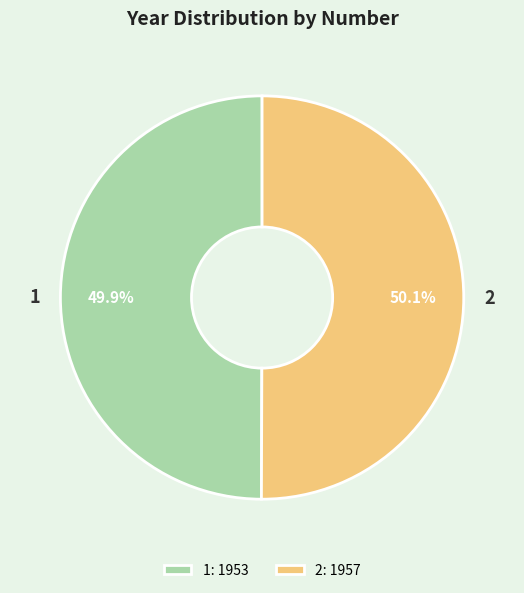

To the nearest percent, what percentage of the pie is 1?

50%